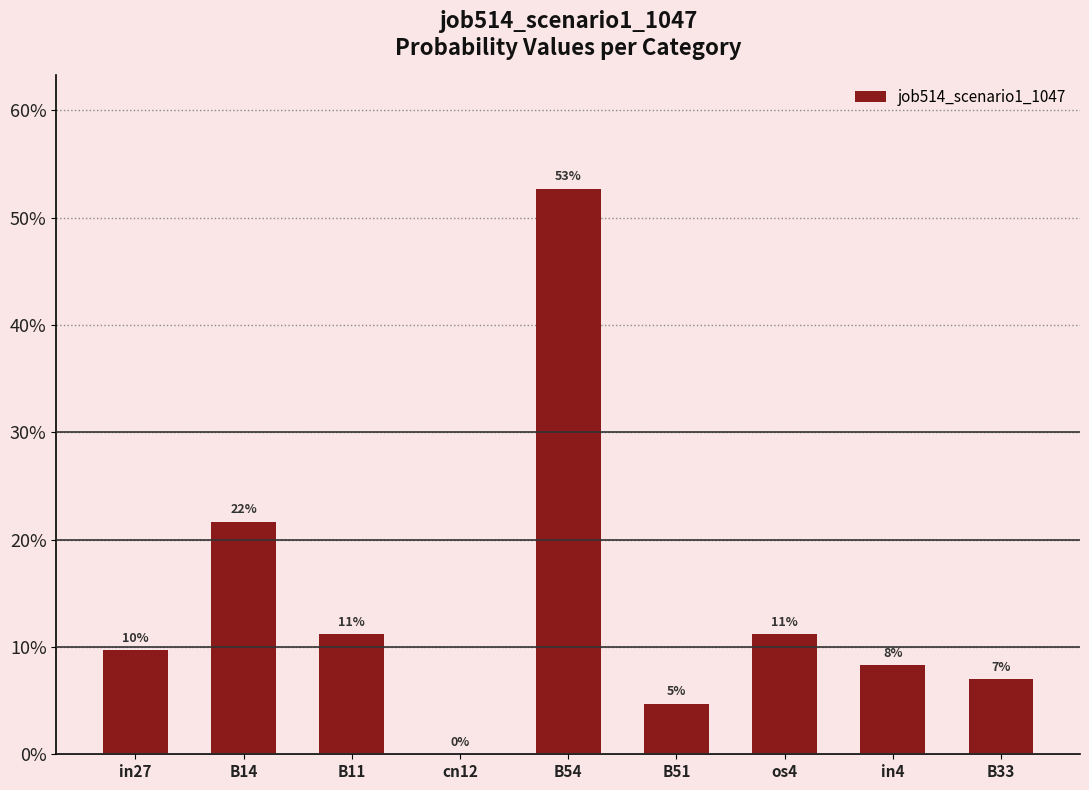

What is the label of the 7th bar from the left?

os4